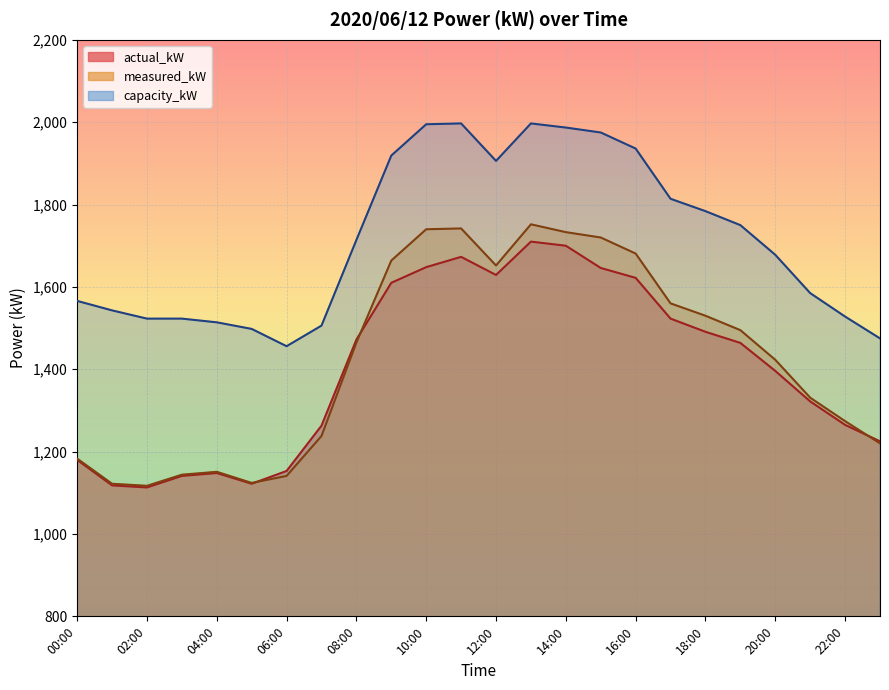

How many data points in measured_kW are above 1465?

11